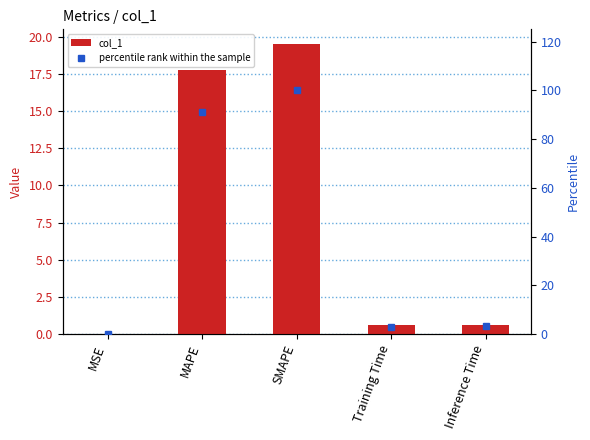

The value of col_1 at SMAPE is 11.1. True or false?

False